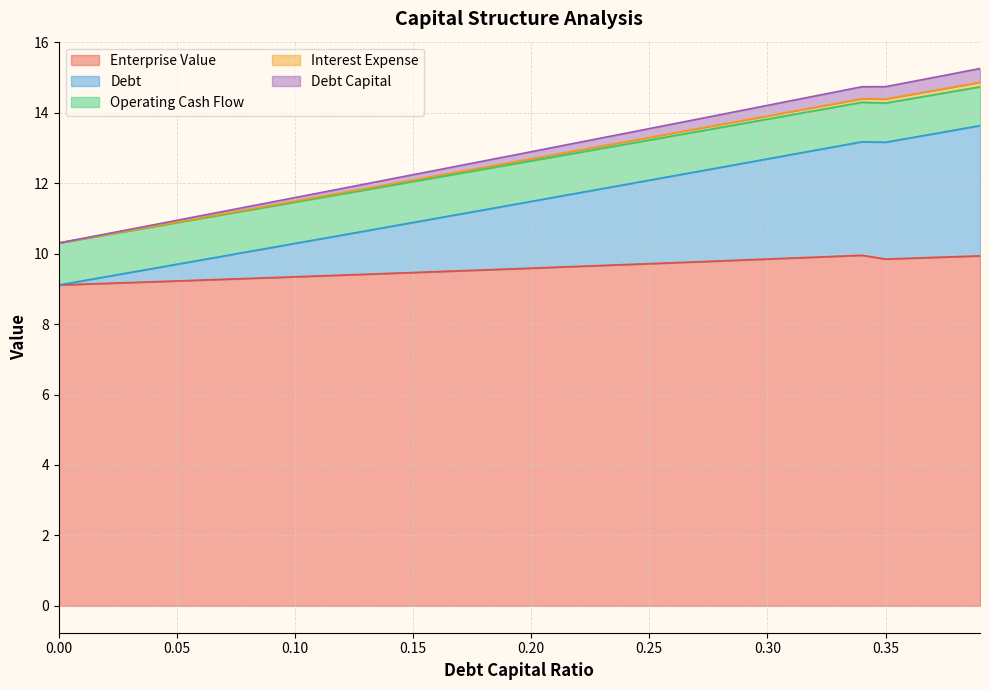

Which category has the highest value across all series?

0.39